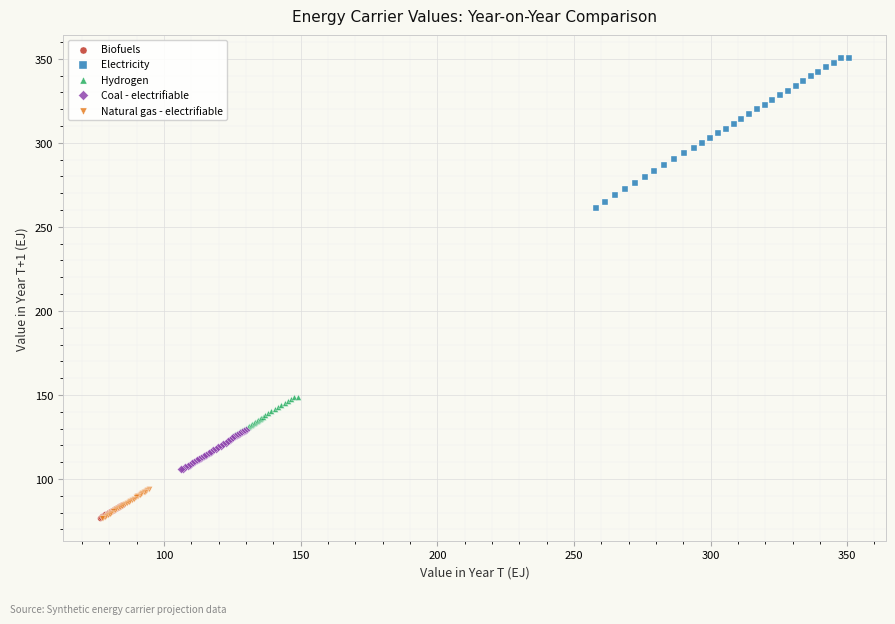

Which series has the largest Y range (max minus min)?

Electricity